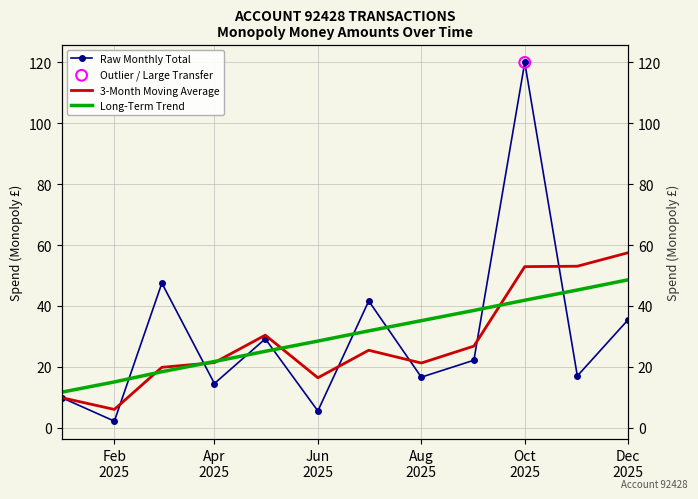

Which series has the largest Y range (max minus min)?

Raw Monthly Total